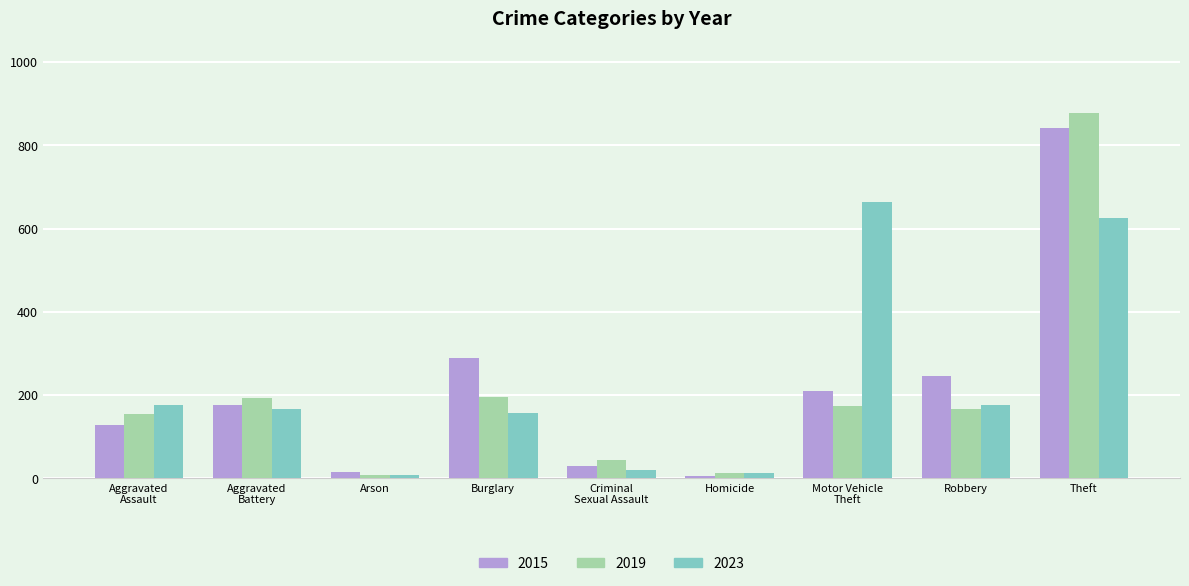

Which series changed the most between Aggravated
Battery and Theft?

2019